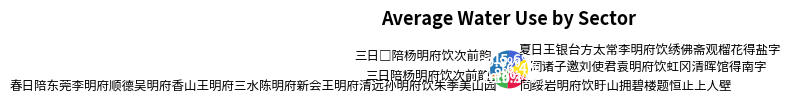

Does 三日陪杨明府饮次前韵 account for over 50% of the chart?

No